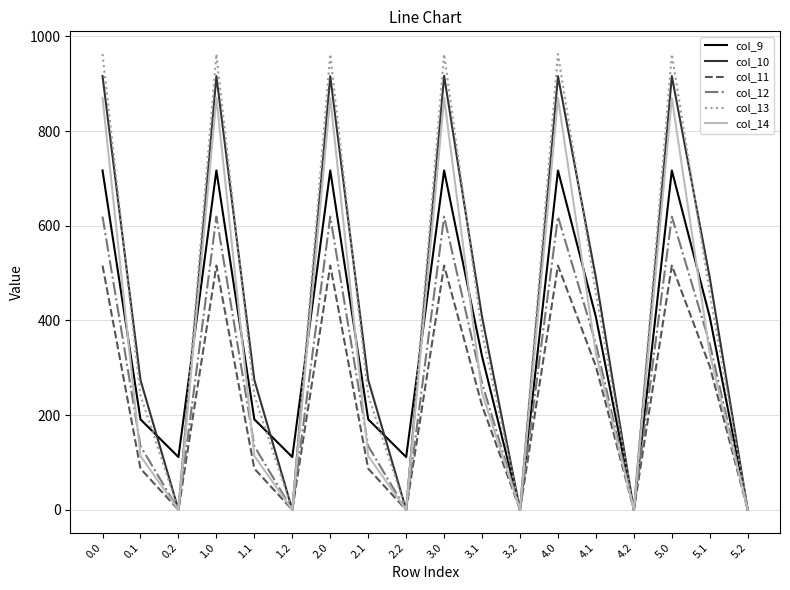

What is the highest value of the col_9 series?

716.9